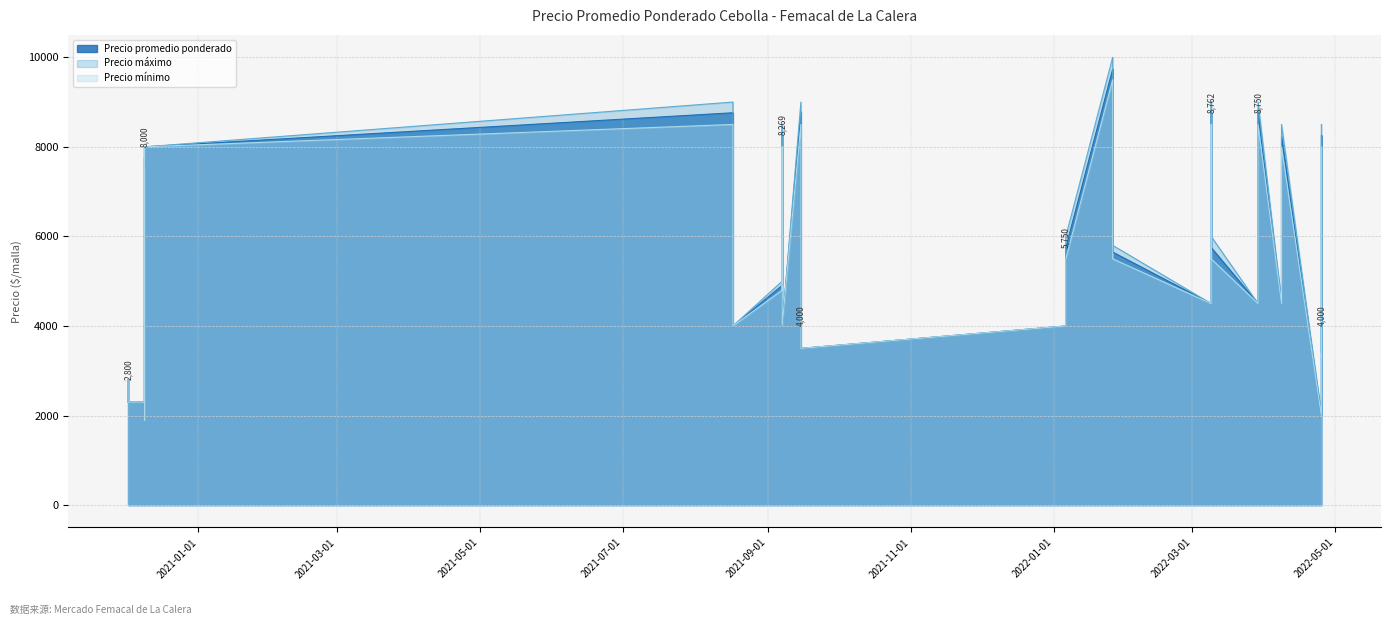

Which category has the lowest value in the Precio minimo series?

2020-12-09